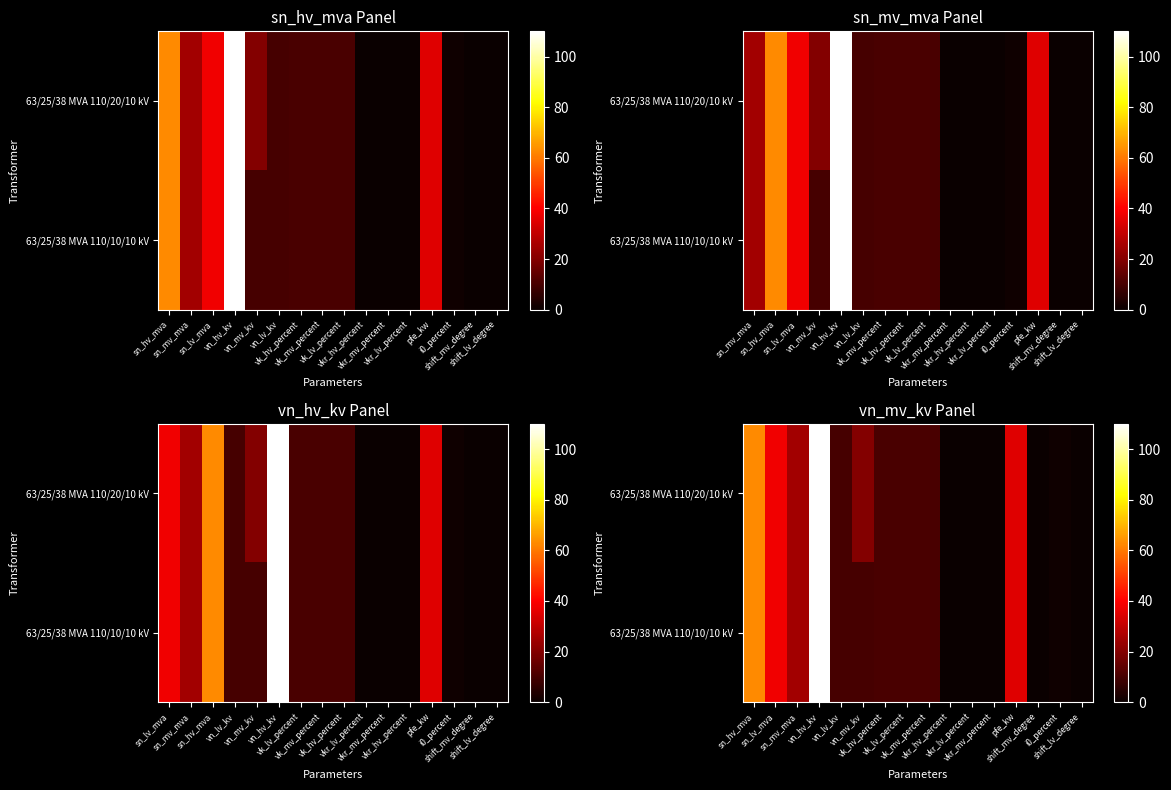

How many values in 63/25/38 MVA 110/20/10 kV are above zero?

14